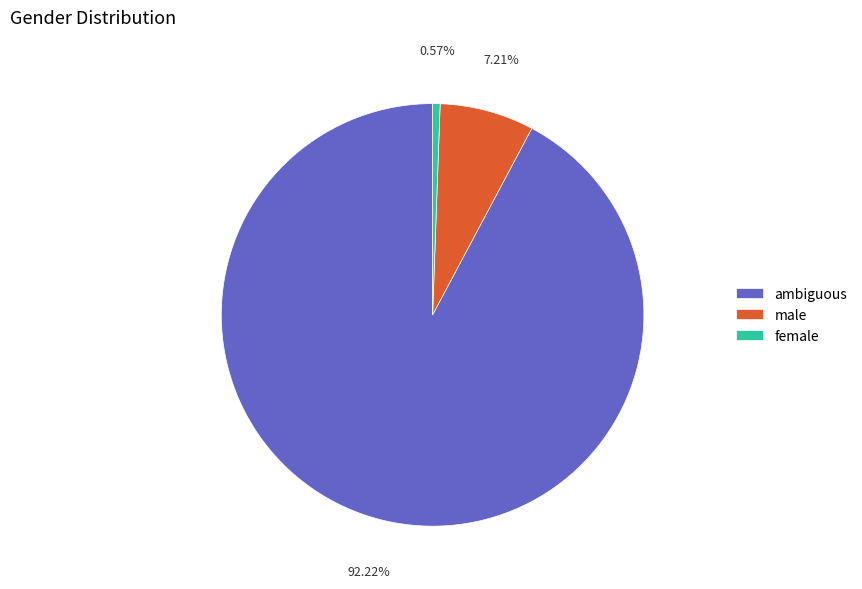

To the nearest percent, what is the difference between the largest and smallest slice percentages?

92%